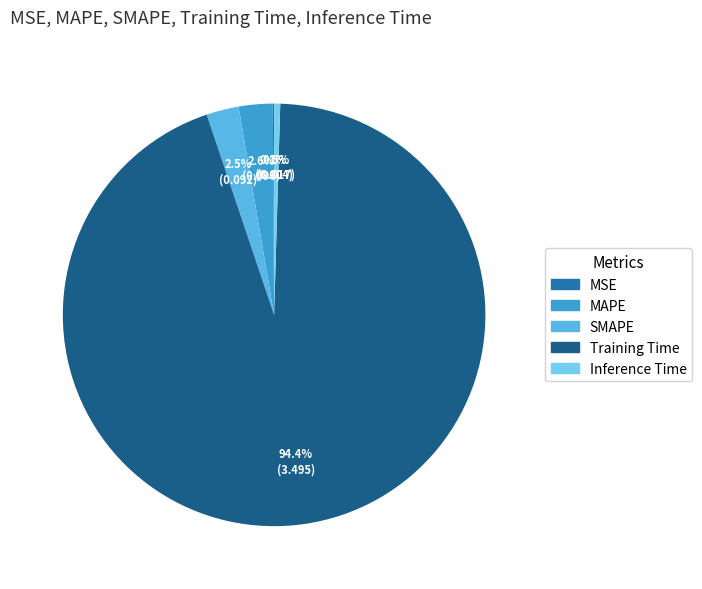

What is the smallest slice in the pie chart?

MSE